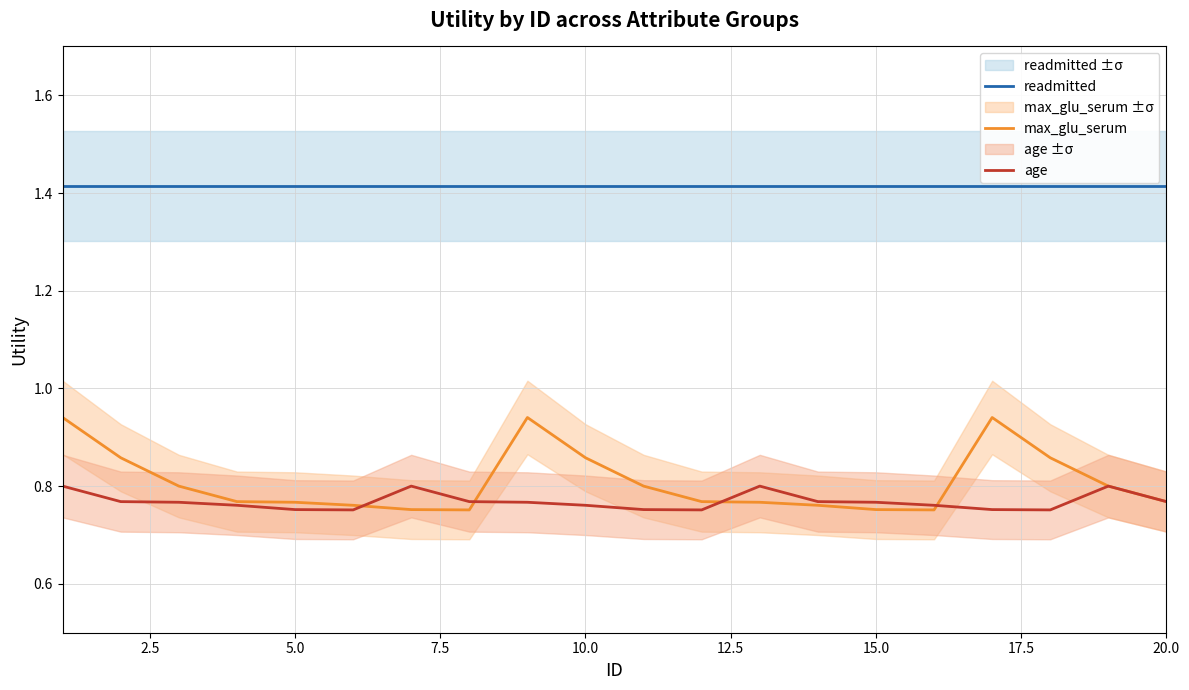

True or false: readmitted and max_glu_serum intersect in this chart.

False